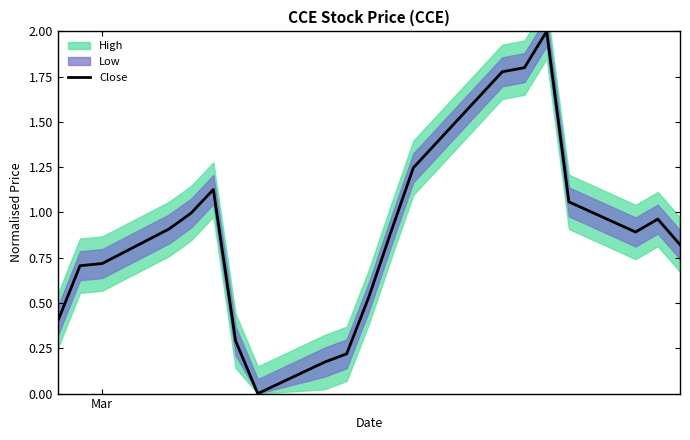

What is the value of the 7th point from the left?

0.3